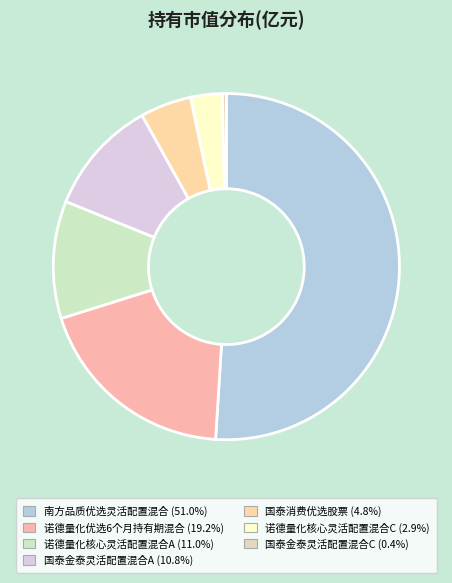

Rank the categories by value from lowest to highest.

国泰金泰灵活配置混合C, 诺德量化核心灵活配置混合C, 国泰消费优选股票, 国泰金泰灵活配置混合A, 诺德量化核心灵活配置混合A, 诺德量化优选6个月持有期混合, 南方品质优选灵活配置混合